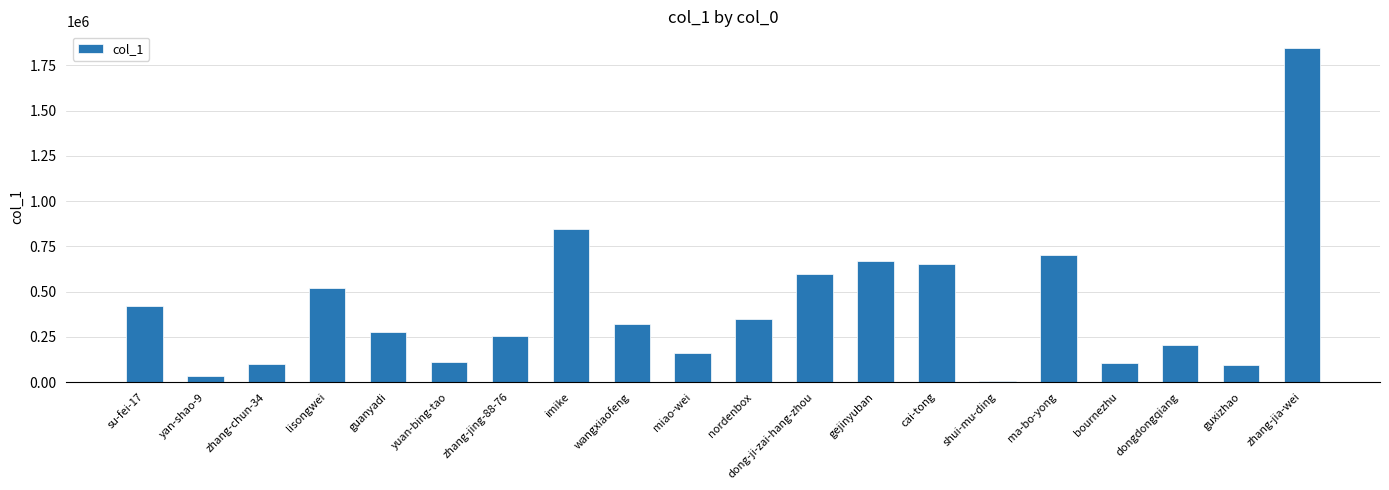

At which label is the value closest to 926640?

imike